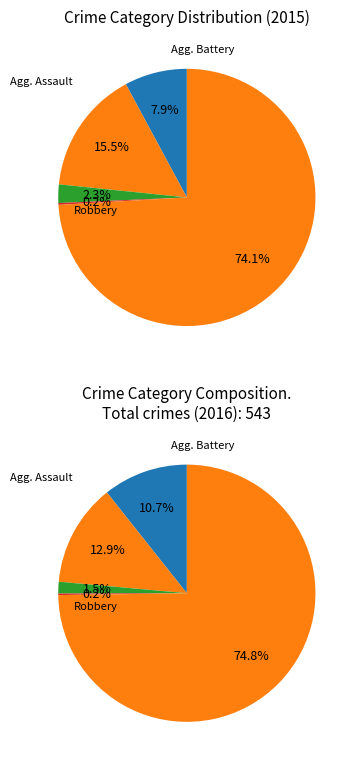

Count the number of slices in the pie.

5